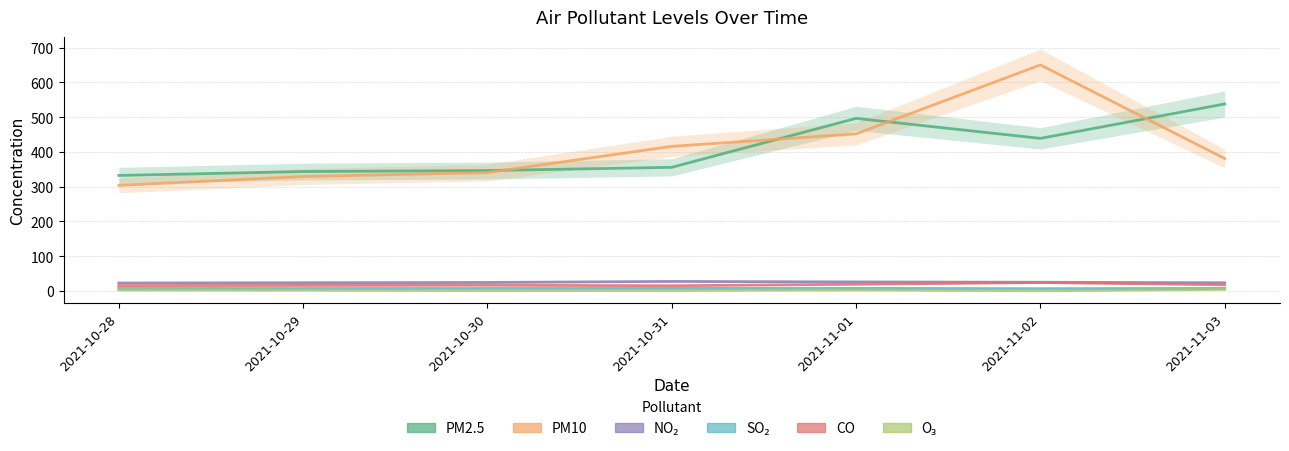

What is the label of the 5th point from the left?

2021-11-01